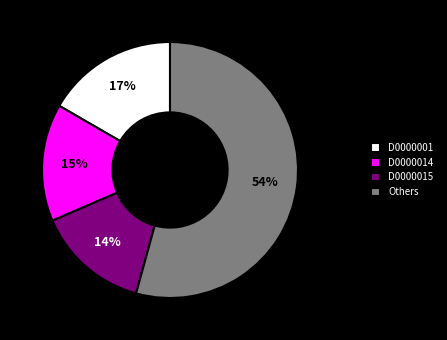

Between D0000015 and Others, which is larger?

Others